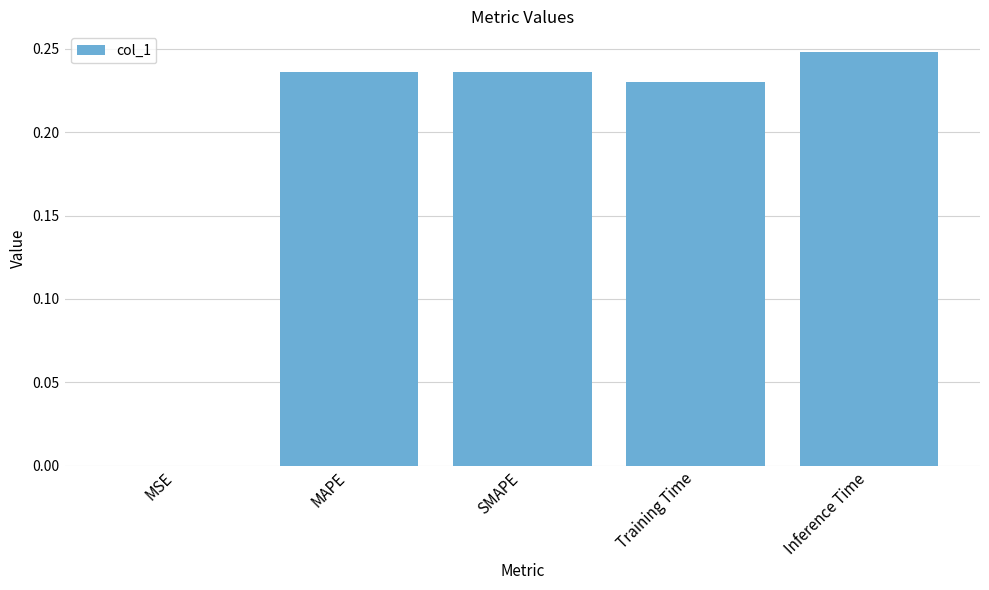

What is the sum of all values?

1.0